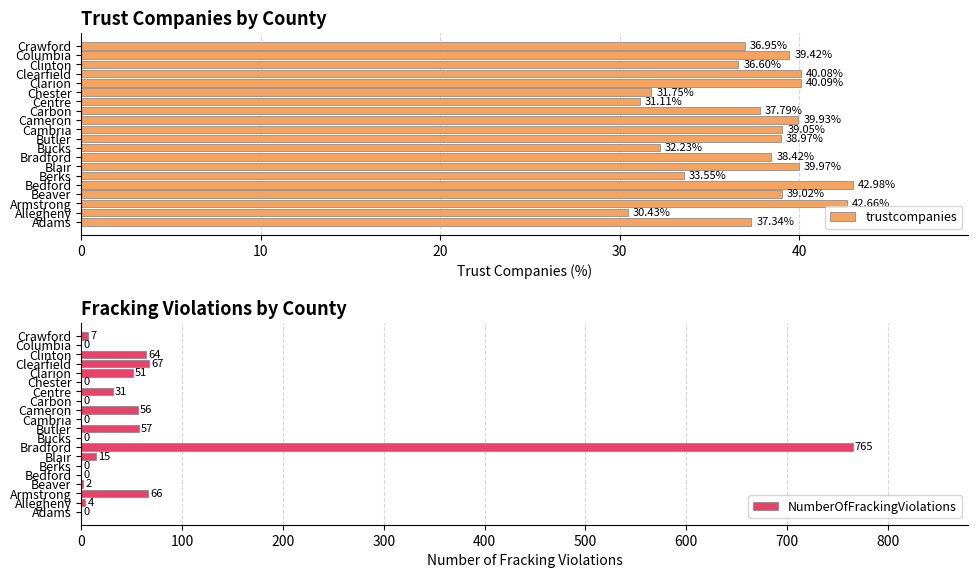

What is the difference between the maximum and second lowest values in the trustcompanies series?

11.9